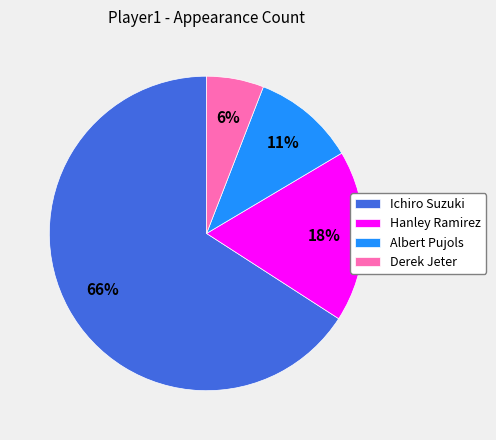

Do Hanley Ramirez and Ichiro Suzuki together represent more than half of the pie?

Yes